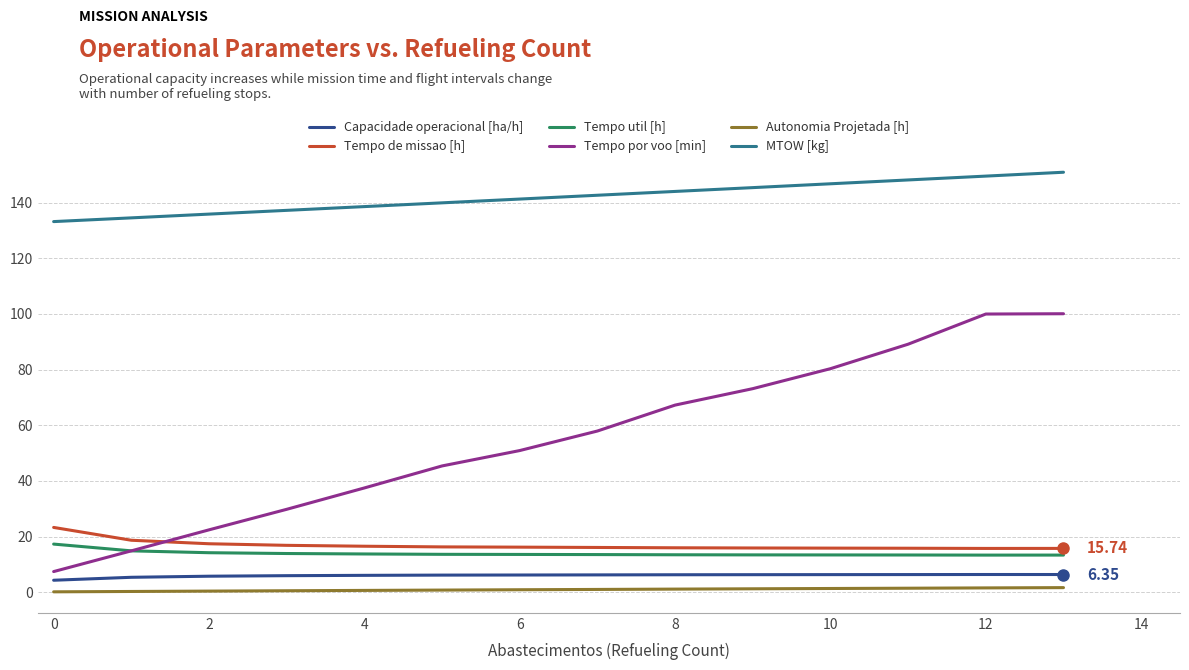

Which series has the largest total across all categories?

MTOW [kg]